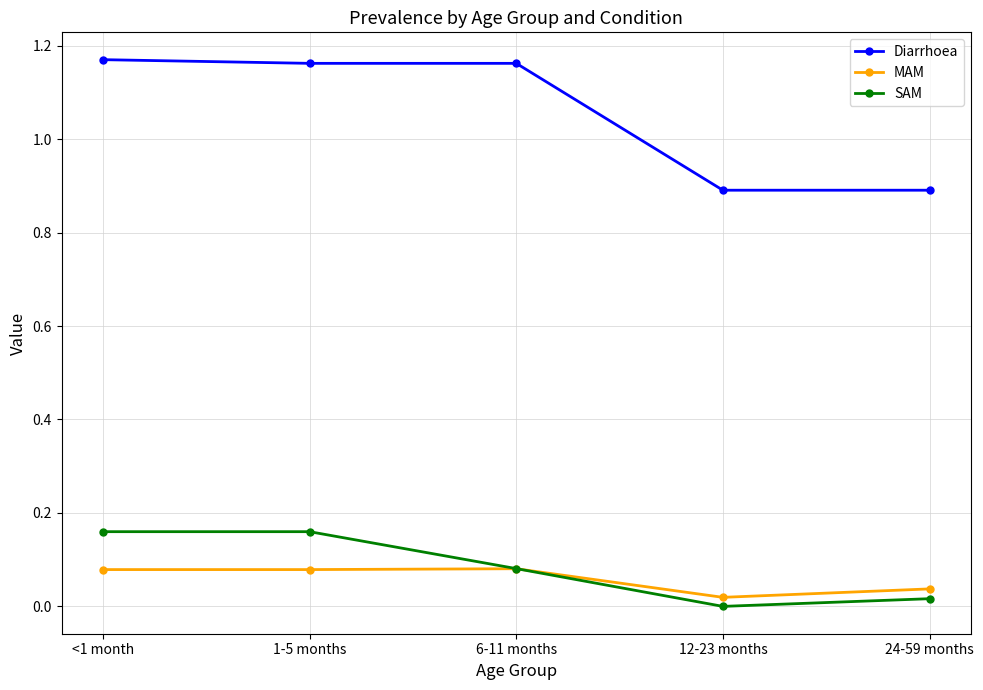

The SAM series shows 0.1 at 1-5 months. True or false?

False